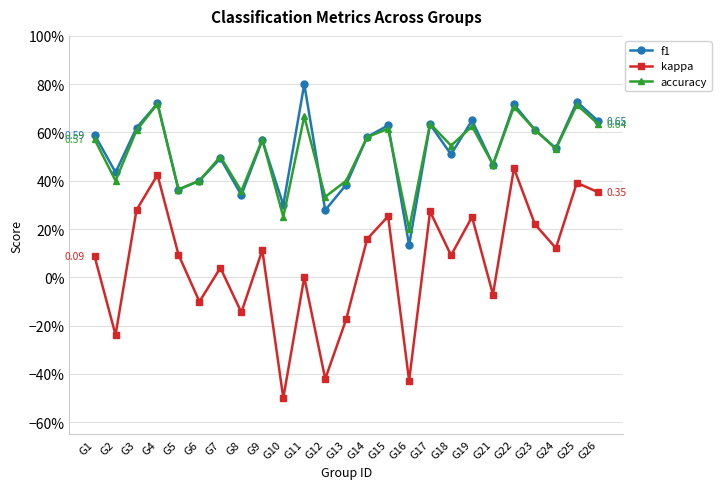

Between G10 and G23, which series saw the biggest shift?

kappa